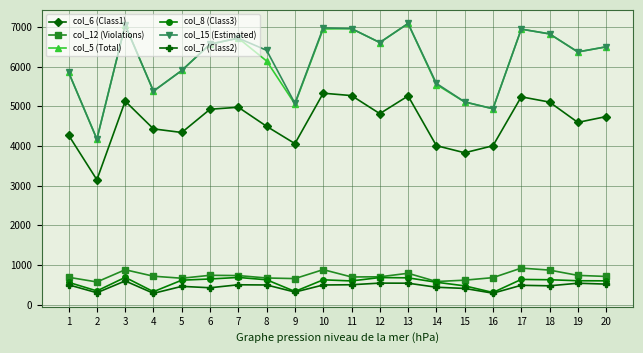

What is the highest value of the col_15 (Estimated) series?

7090